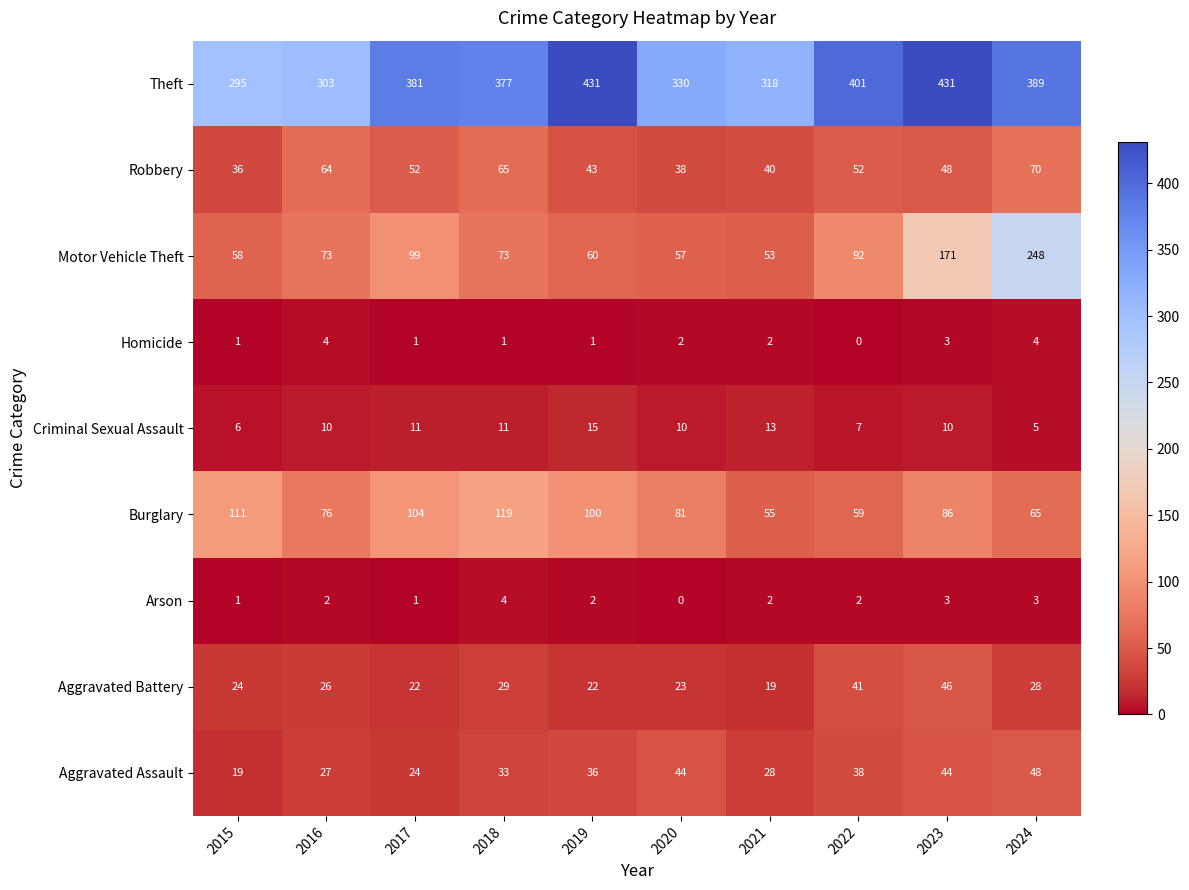

At which label does Arson reach its peak?

2018